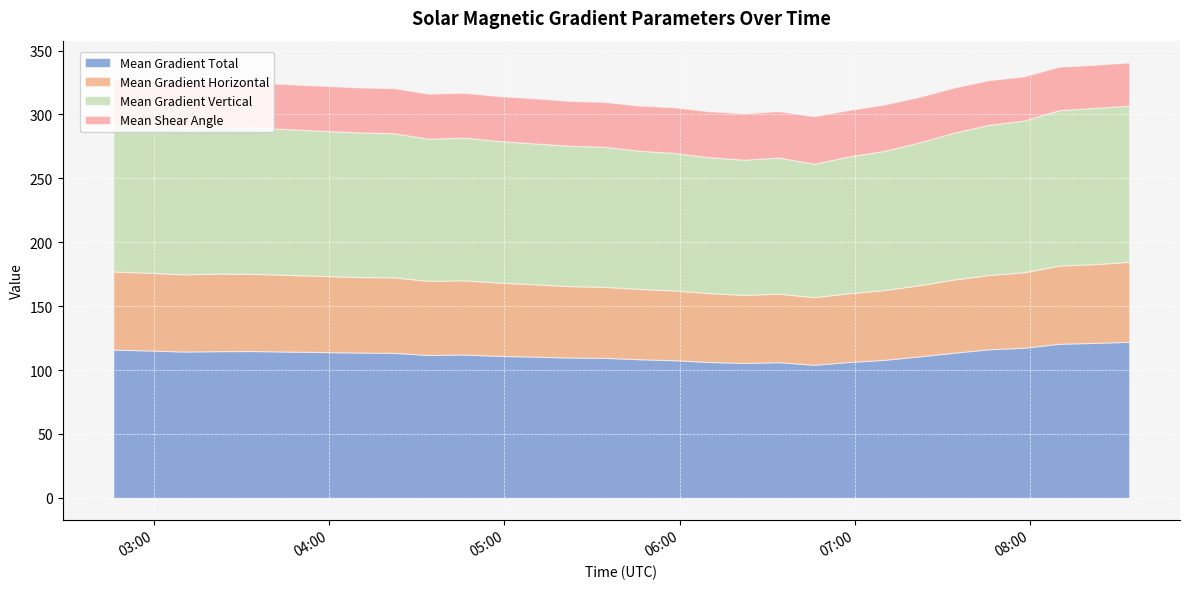

Reading left to right, list all the values displayed in this chart.

Mean Gradient Total: 2013/01/12 02:46=116.0	2013/01/12 02:58=115.3	2013/01/12 03:10=114.5	2013/01/12 03:22=114.8	2013/01/12 03:34=114.9	2013/01/12 03:46=114.4	2013/01/12 03:58=114.1	2013/01/12 04:10=113.7	2013/01/12 04:22=113.5	2013/01/12 04:34=111.7	2013/01/12 04:46=112.2	2013/01/12 04:58=111.1	2013/01/12 05:10=110.5	2013/01/12 05:22=109.8	2013/01/12 05:34=109.6	2013/01/12 05:46=108.5	2013/01/12 05:58=107.7	2013/01/12 06:10=106.3	2013/01/12 06:22=105.6	2013/01/12 06:34=106.2	2013/01/12 06:46=104.1	2013/01/12 06:58=106.3	2013/01/12 07:10=108.0	2013/01/12 07:22=110.7	2013/01/12 07:34=113.6	2013/01/12 07:46=116.3	2013/01/12 07:58=117.5	2013/01/12 08:10=120.6	2013/01/12 08:22=121.2	2013/01/12 08:34=122.1
Mean Gradient Horizontal: 2013/01/12 02:46=61.1	2013/01/12 02:58=60.8	2013/01/12 03:10=60.4	2013/01/12 03:22=60.7	2013/01/12 03:34=60.3	2013/01/12 03:46=60.0	2013/01/12 03:58=59.5	2013/01/12 04:10=59.1	2013/01/12 04:22=59.1	2013/01/12 04:34=58.1	2013/01/12 04:46=58.0	2013/01/12 04:58=57.3	2013/01/12 05:10=56.6	2013/01/12 05:22=55.9	2013/01/12 05:34=55.6	2013/01/12 05:46=55.0	2013/01/12 05:58=54.6	2013/01/12 06:10=53.9	2013/01/12 06:22=53.3	2013/01/12 06:34=53.6	2013/01/12 06:46=52.9	2013/01/12 06:58=53.8	2013/01/12 07:10=54.6	2013/01/12 07:22=55.7	2013/01/12 07:34=57.3	2013/01/12 07:46=58.1	2013/01/12 07:58=59.1	2013/01/12 08:10=61.2	2013/01/12 08:22=61.6	2013/01/12 08:34=62.6
Mean Gradient Vertical: 2013/01/12 02:46=115.7	2013/01/12 02:58=115.3	2013/01/12 03:10=114.6	2013/01/12 03:22=114.6	2013/01/12 03:34=114.5	2013/01/12 03:46=114.0	2013/01/12 03:58=113.6	2013/01/12 04:10=113.3	2013/01/12 04:22=112.8	2013/01/12 04:34=111.2	2013/01/12 04:46=111.7	2013/01/12 04:58=110.9	2013/01/12 05:10=110.2	2013/01/12 05:22=109.8	2013/01/12 05:34=109.6	2013/01/12 05:46=108.2	2013/01/12 05:58=107.6	2013/01/12 06:10=106.3	2013/01/12 06:22=105.8	2013/01/12 06:34=106.5	2013/01/12 06:46=104.4	2013/01/12 06:58=107.1	2013/01/12 07:10=108.9	2013/01/12 07:22=111.7	2013/01/12 07:34=114.9	2013/01/12 07:46=117.6	2013/01/12 07:58=118.8	2013/01/12 08:10=121.7	2013/01/12 08:22=122.2	2013/01/12 08:34=122.2
Mean Shear Angle: 2013/01/12 02:46=35.6	2013/01/12 02:58=35.5	2013/01/12 03:10=35.6	2013/01/12 03:22=35.5	2013/01/12 03:34=35.2	2013/01/12 03:46=35.1	2013/01/12 03:58=35.2	2013/01/12 04:10=35.1	2013/01/12 04:22=35.2	2013/01/12 04:34=35.2	2013/01/12 04:46=35.1	2013/01/12 04:58=35.1	2013/01/12 05:10=35.3	2013/01/12 05:22=35.1	2013/01/12 05:34=35.1	2013/01/12 05:46=35.3	2013/01/12 05:58=35.7	2013/01/12 06:10=36.0	2013/01/12 06:22=36.3	2013/01/12 06:34=36.3	2013/01/12 06:46=37.2	2013/01/12 06:58=36.4	2013/01/12 07:10=36.3	2013/01/12 07:22=35.7	2013/01/12 07:34=35.3	2013/01/12 07:46=34.9	2013/01/12 07:58=34.5	2013/01/12 08:10=34.0	2013/01/12 08:22=33.8	2013/01/12 08:34=33.8